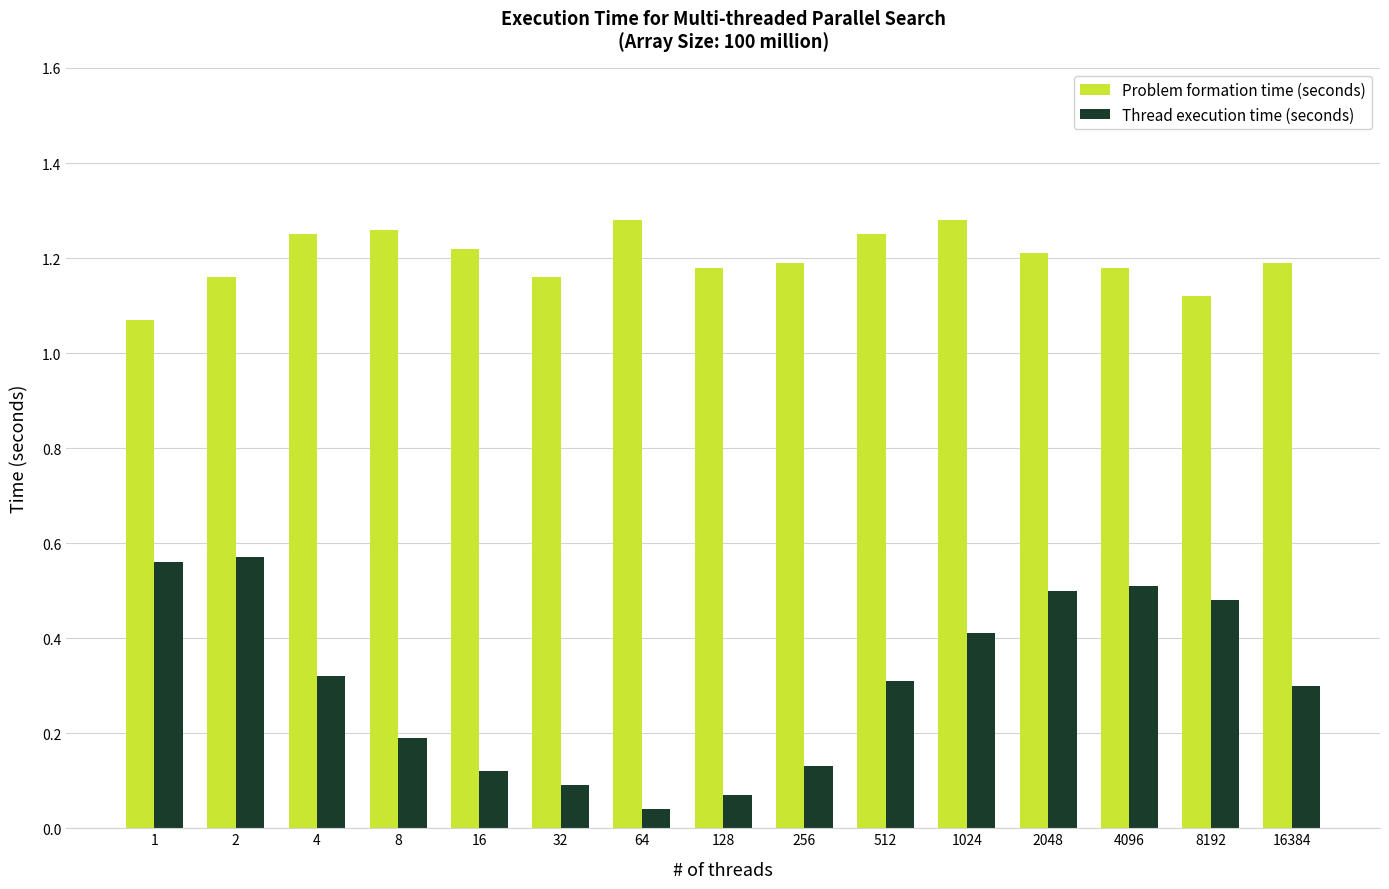

Is it true that Problem formation time (seconds) equals 0.3 at 4?

False